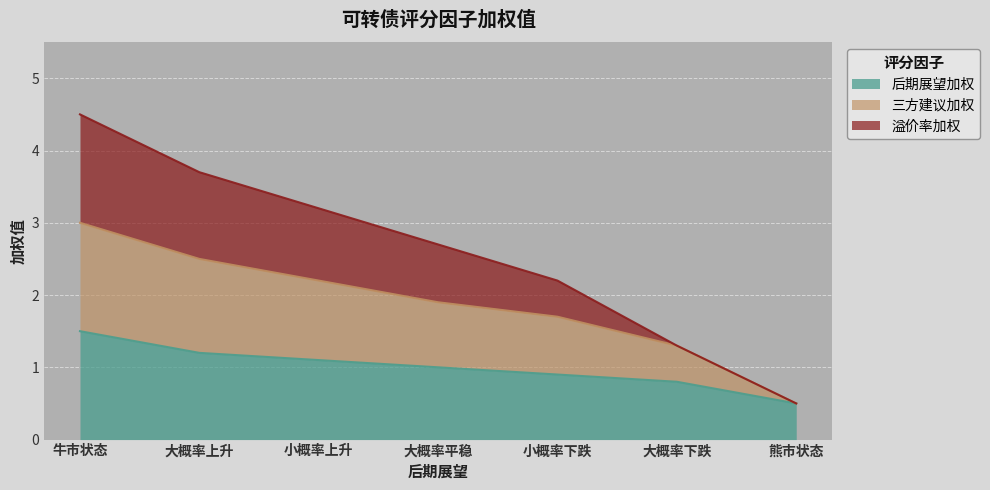

What is the total value across all series at 大概率上升?

3.7